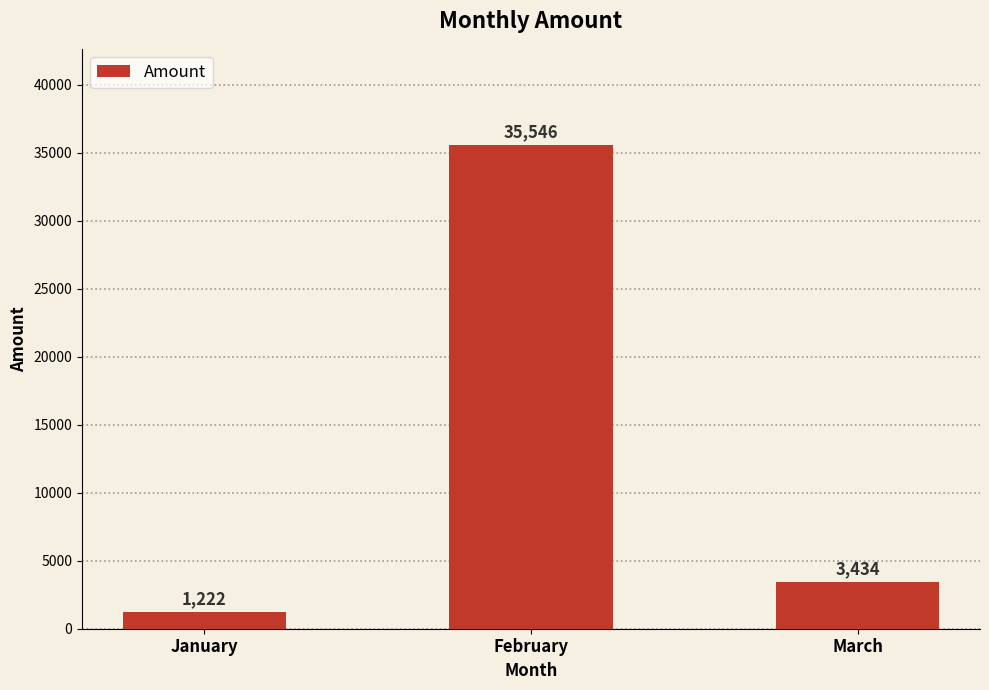

Rank the categories by value from highest to lowest.

February, March, January